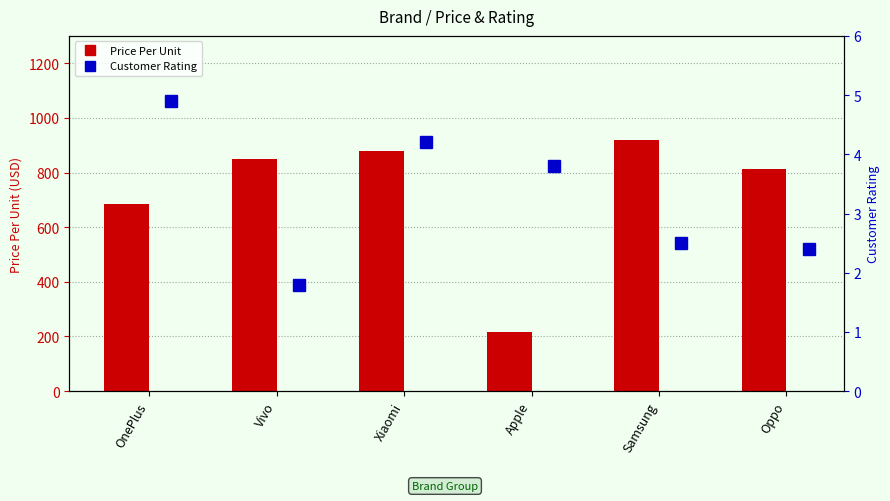

What is the highest value of the Price Per Unit series?

918.0